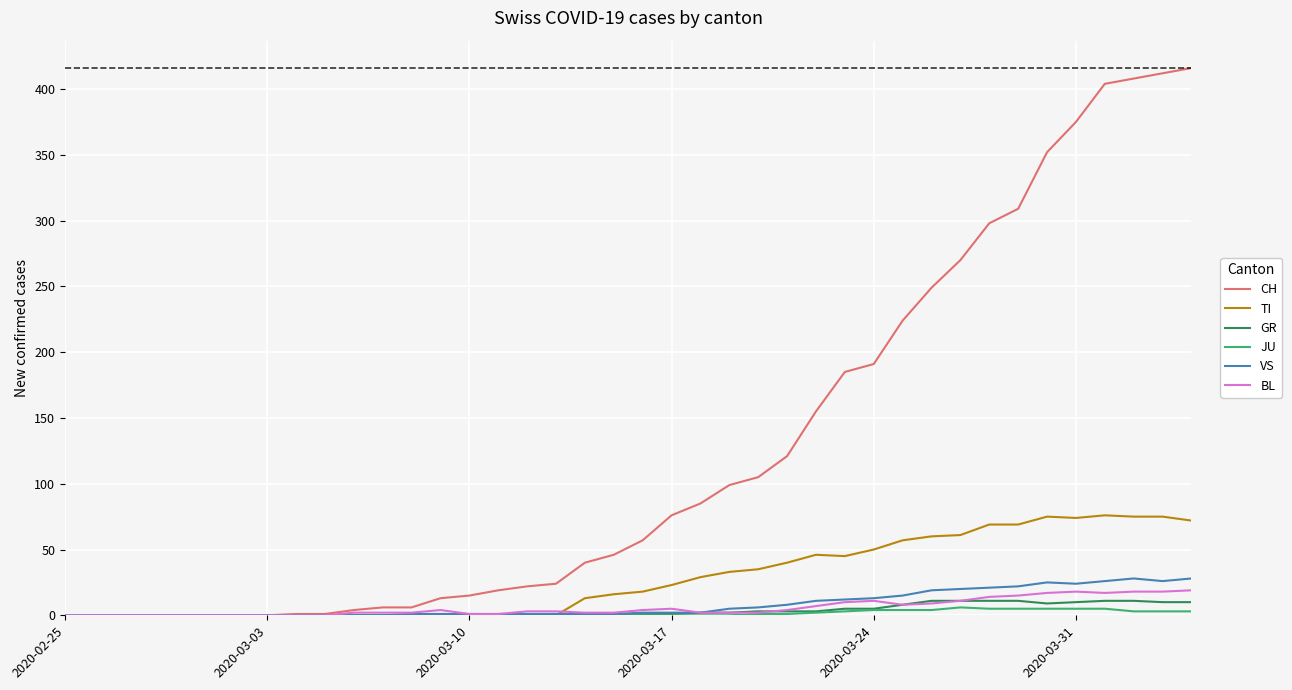

Which series has the largest range (max minus min)?

CH